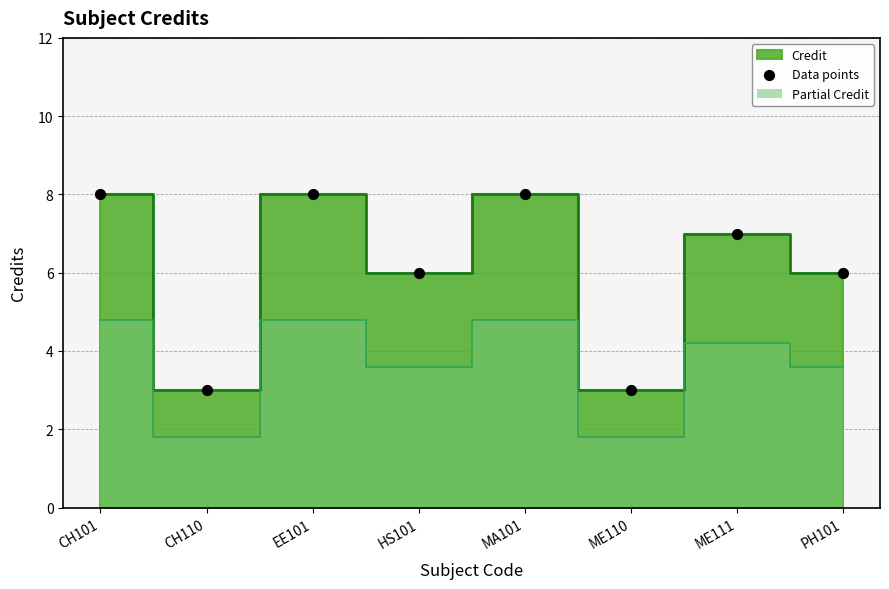

What is the range of Y values (max minus min)?

5